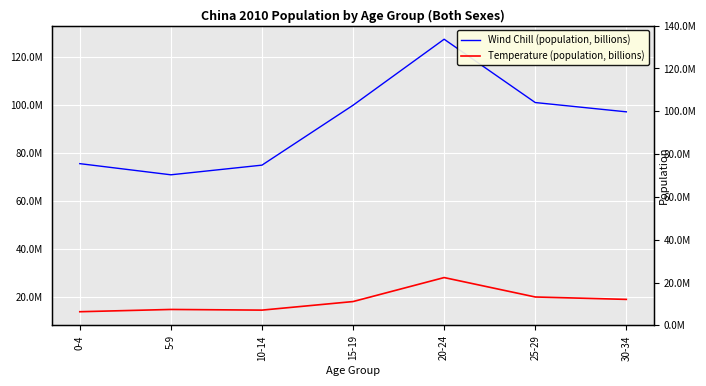

Reading left to right, extract all data points from this chart.

Wind Chill (population, billions): 75532610	70881549	74908462	99889114	127412518	101013852	97138203
Temperature (population, billions): 13786434	14732137	14454357	18024484	28026954	19933683	18928369